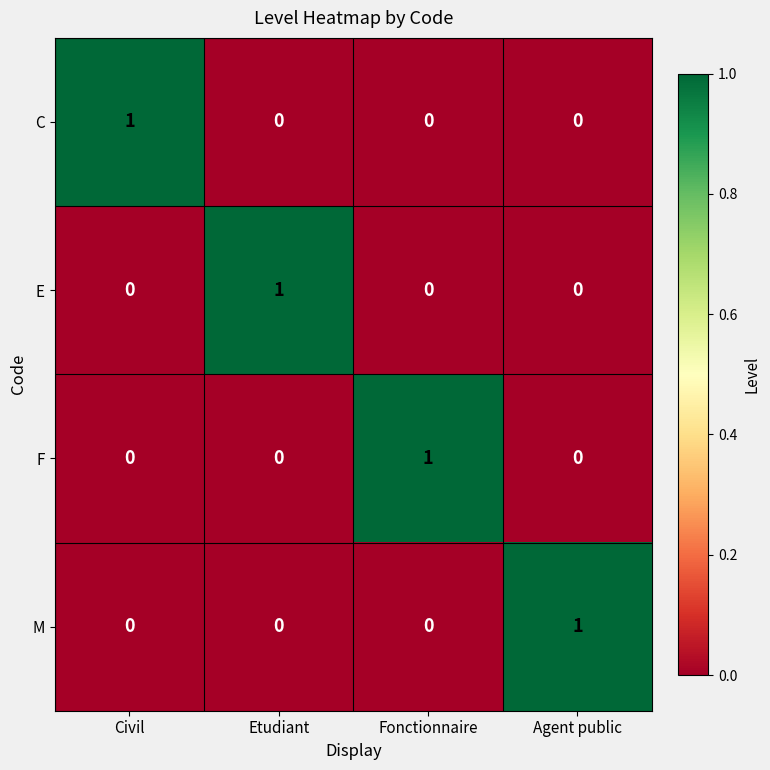

Reading left to right, extract all data points from this chart.

C: 1	0	0	0
E: 0	1	0	0
F: 0	0	1	0
M: 0	0	0	1